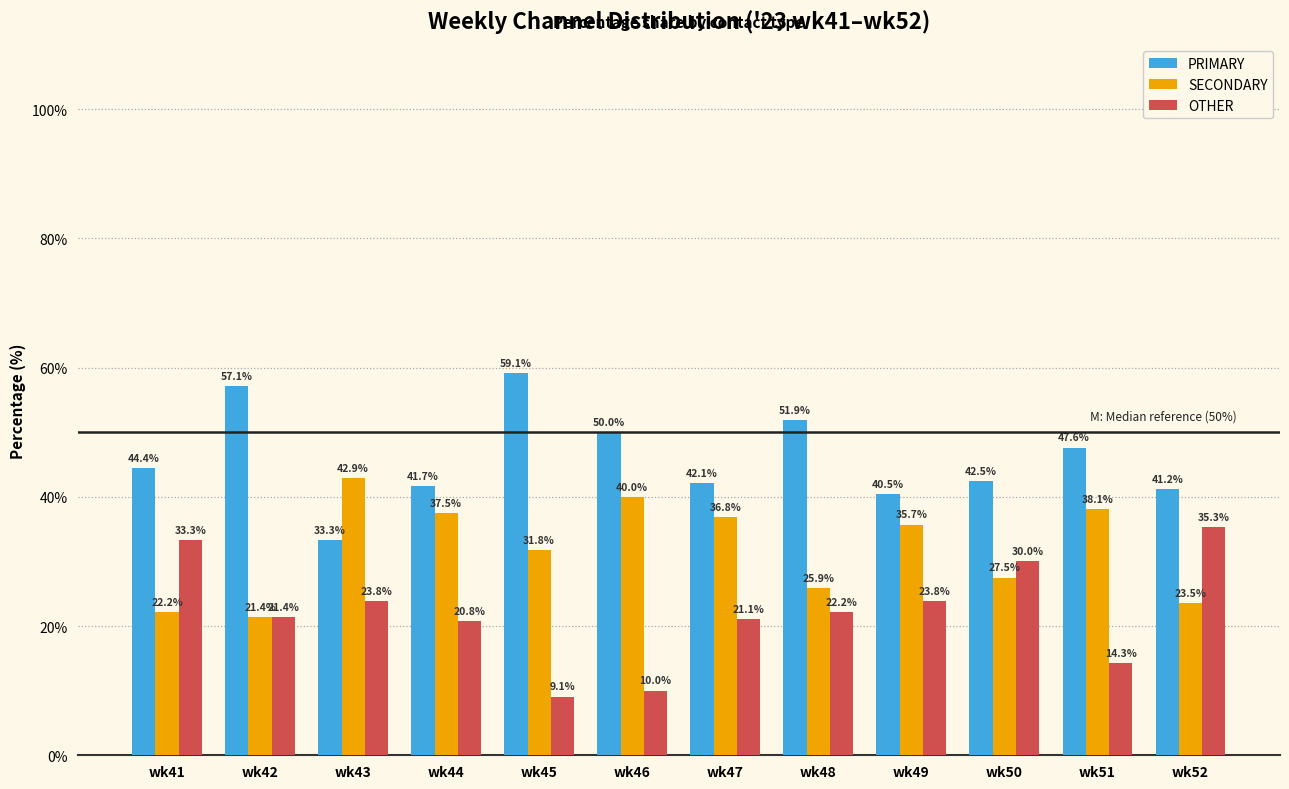

Which label corresponds to the smallest value in the chart?

wk45